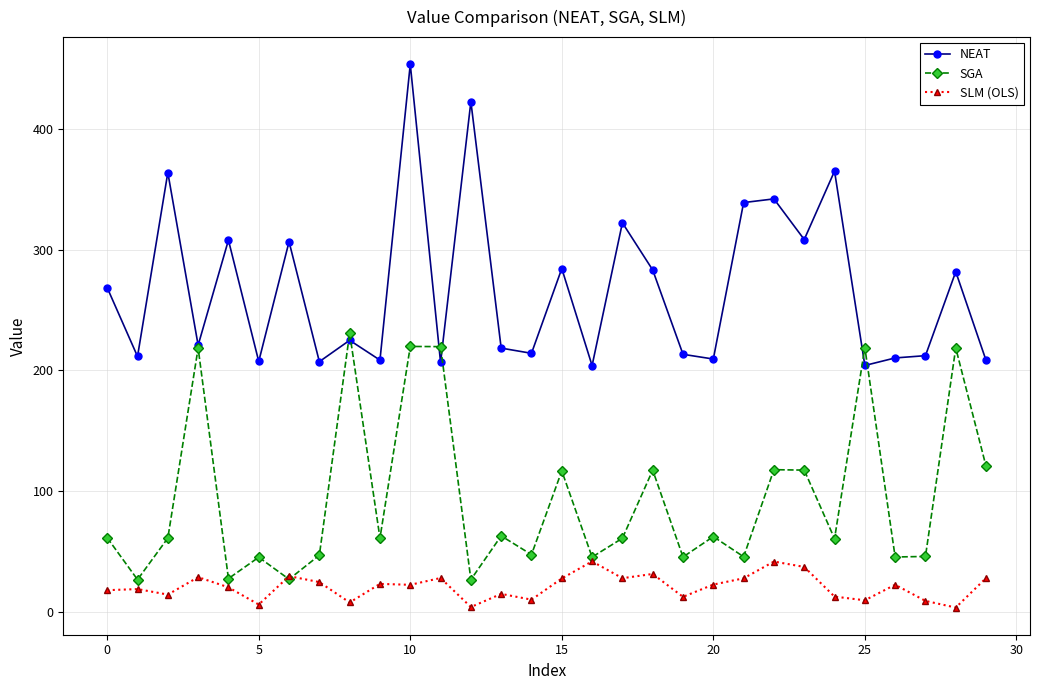

What is the value of the NEAT point at the 15th from the left?

214.1